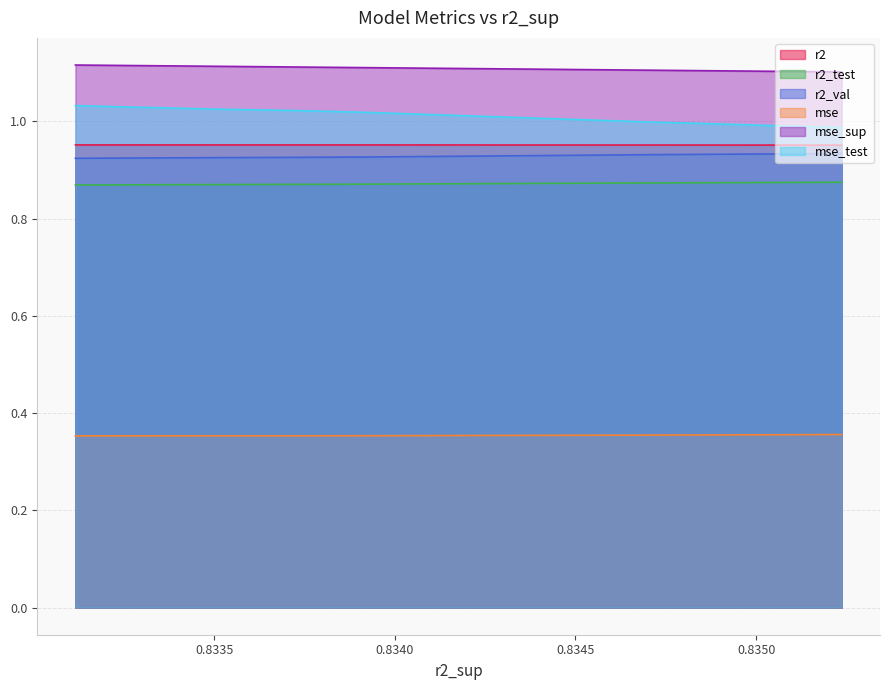

What is the approximate value of r2_val at 0.8345?

0.9